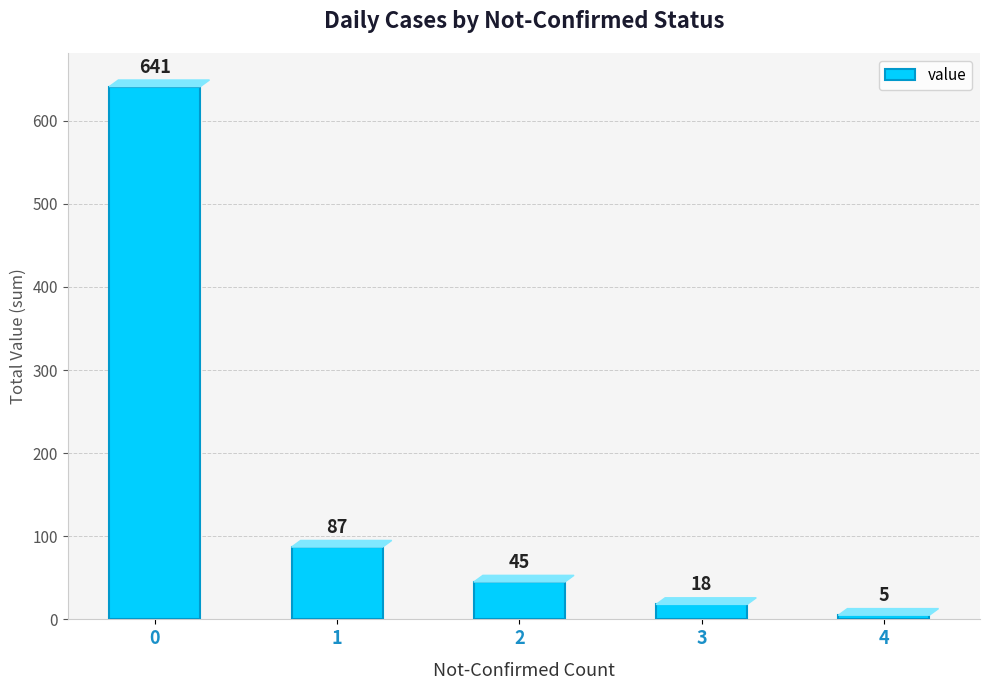

What is the difference between the maximum and minimum values?

636